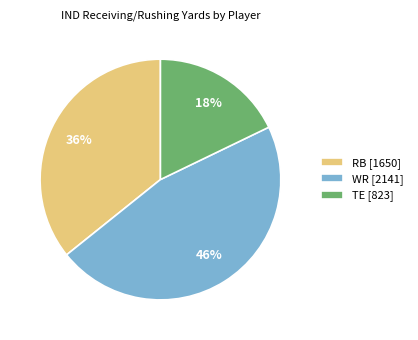

To the nearest percent, what portion does RB [1650] represent?

36%